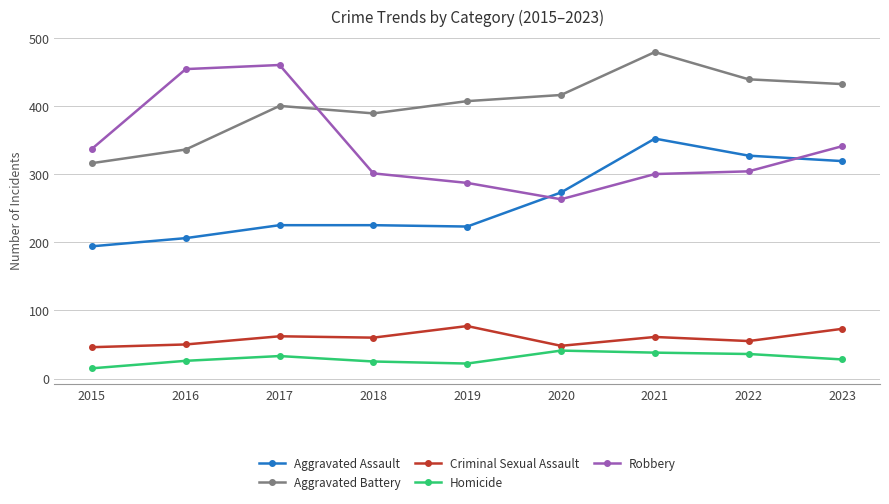

Count the number of categories in the chart.

9